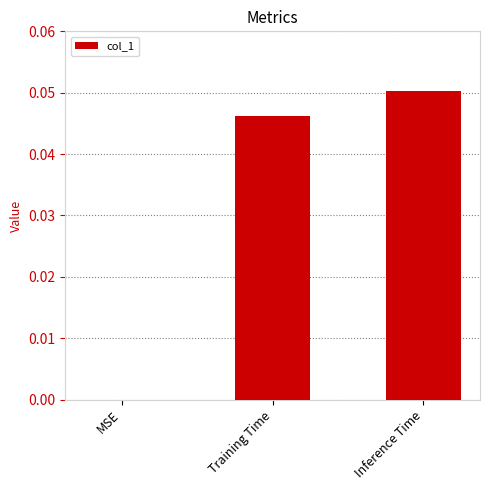

True or false: the data shows 0.0 at Inference Time.

False